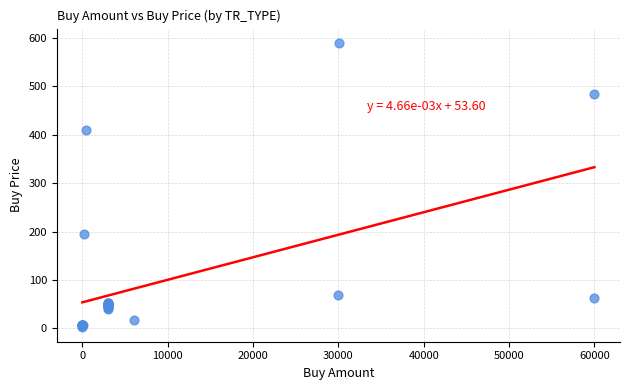

What Y value in the scatter plot is closest to 295?

194.7